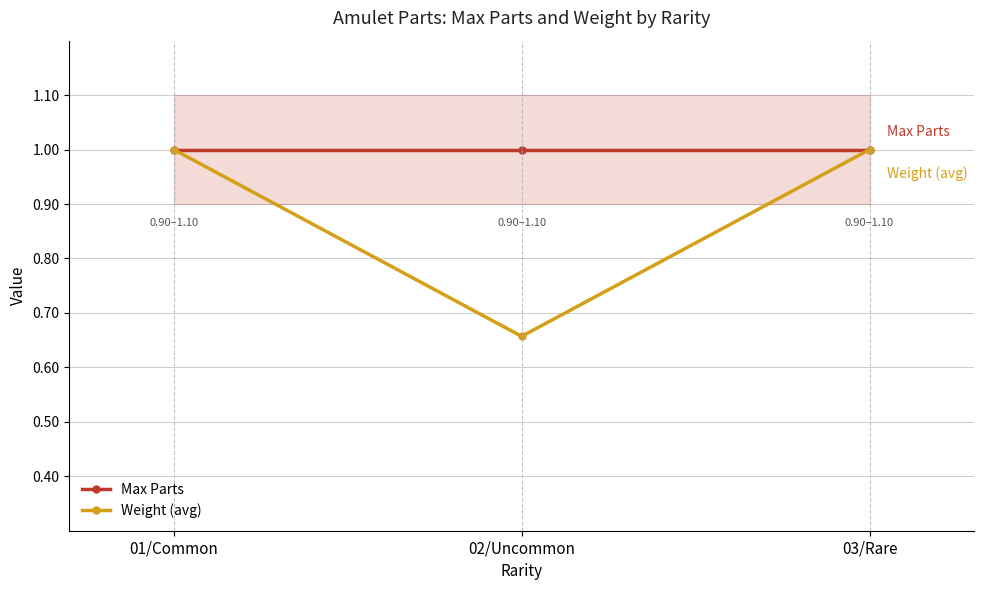

Which series has the largest total across all categories?

Max Parts